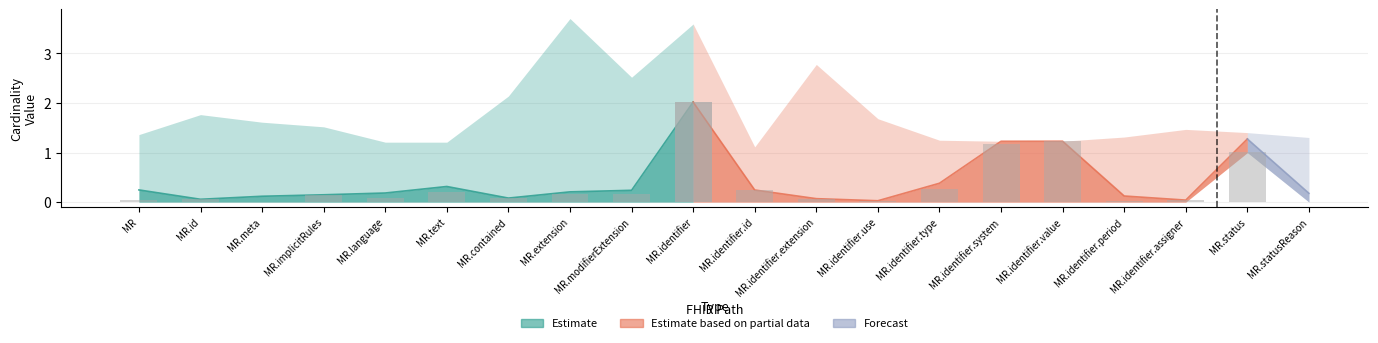

Reading left to right, list all the values displayed in this chart.

Min: 0	0	0	0	0	0	0	0	0	2	0	0	0	0	1	1	0	0	1	0
Base Min: 0	0	0	0	0	0	0	0	0	0	0	0	0	0	0	0	0	0	1	0
Max Upper: 1	1	1	1	1	1	2	3	2	3	1	2	1	1	1	1	1	1	1	1